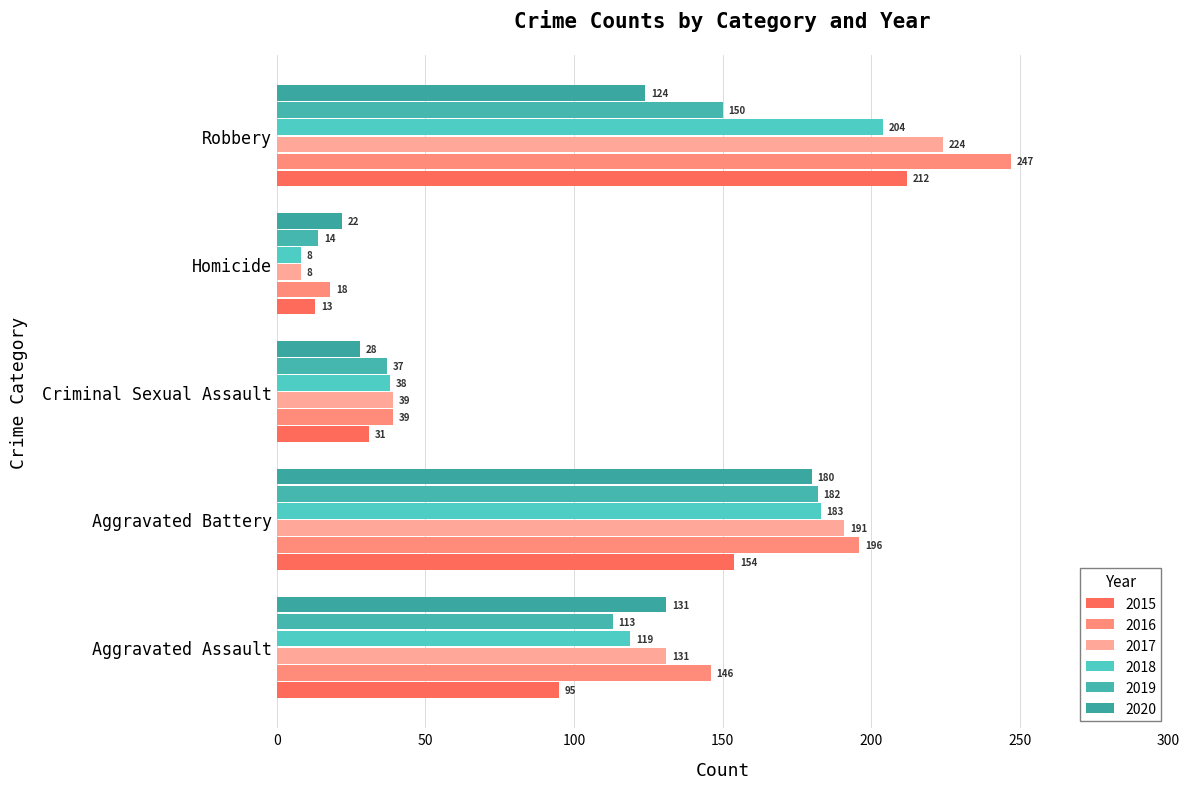

Which category has the highest value across all series?

Robbery